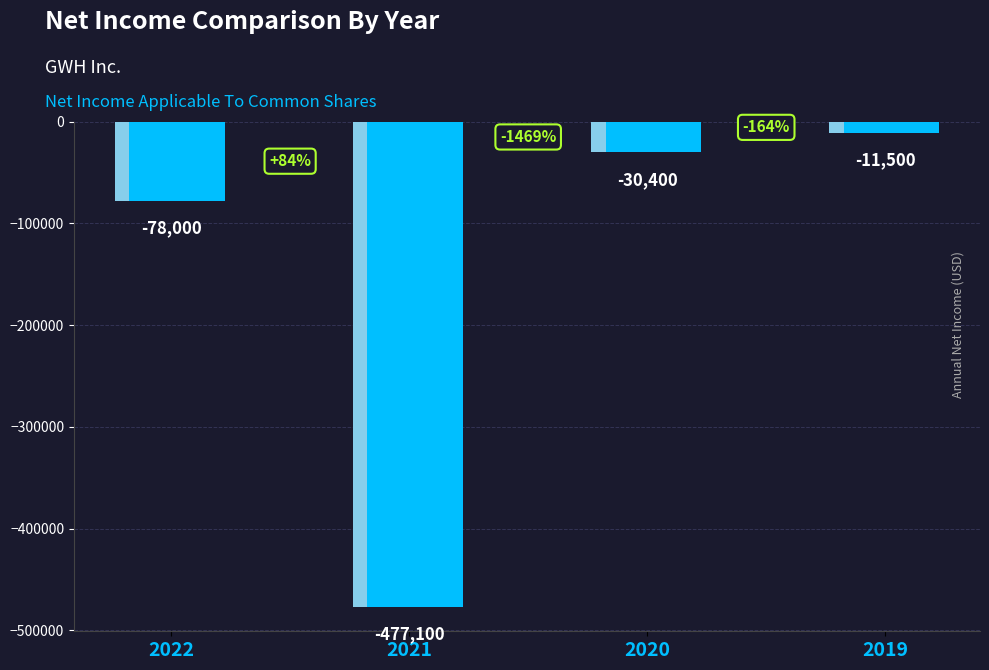

Where is the data nearest to the value -244300?

2022